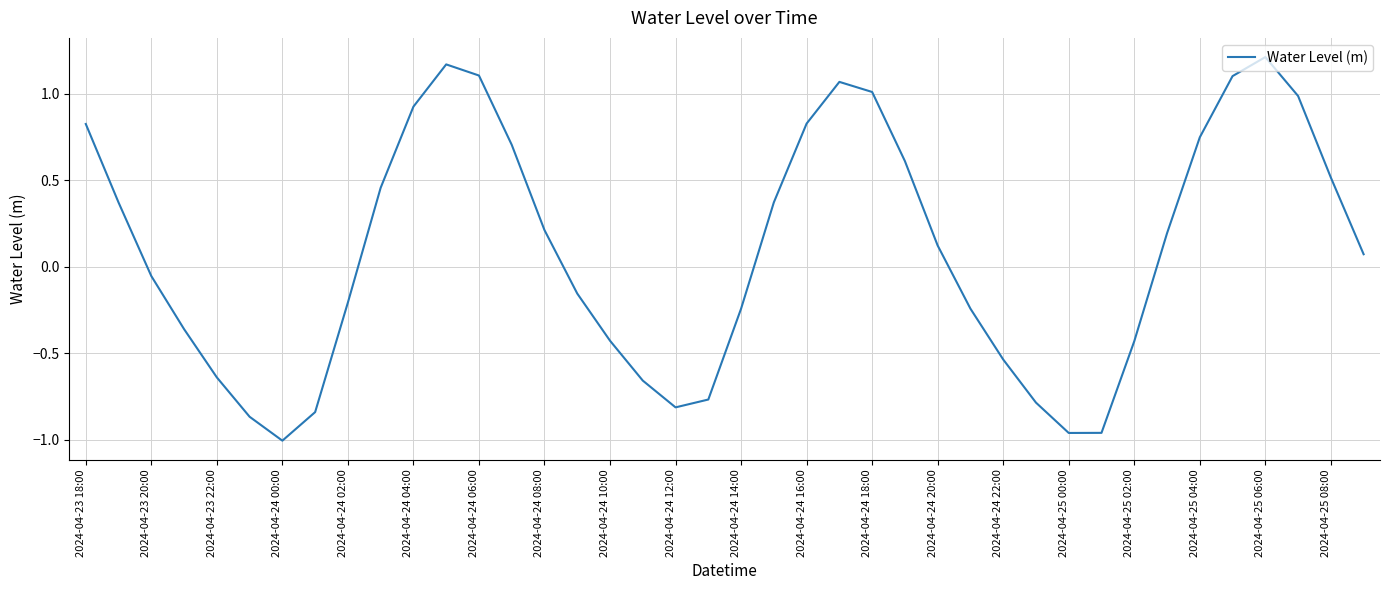

What is the difference between the maximum and minimum values?

2.2